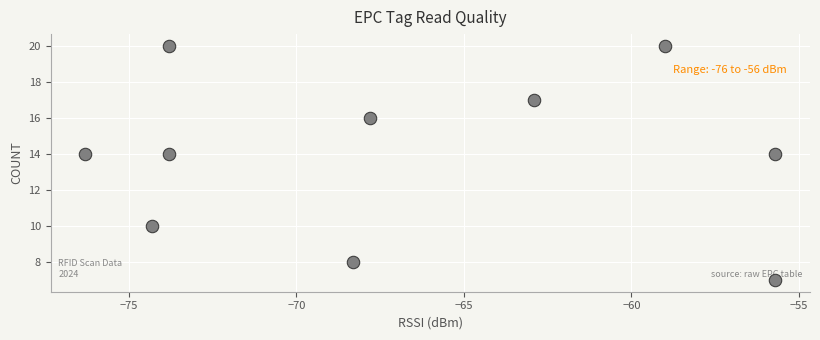

What is the range of Y values (max minus min)?

13